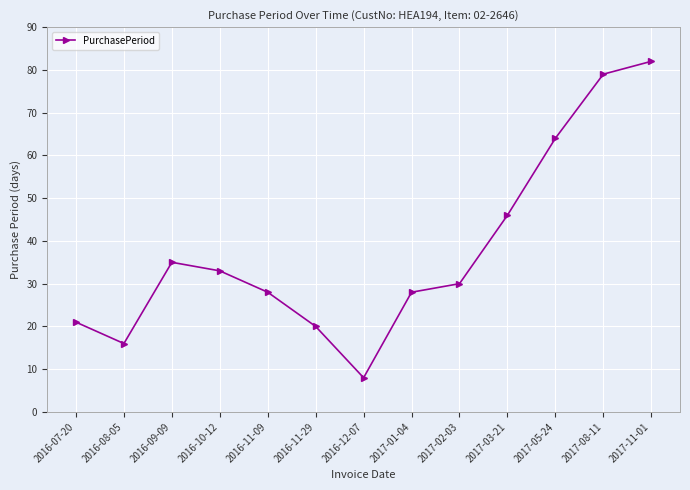

What is the smallest value displayed?

8